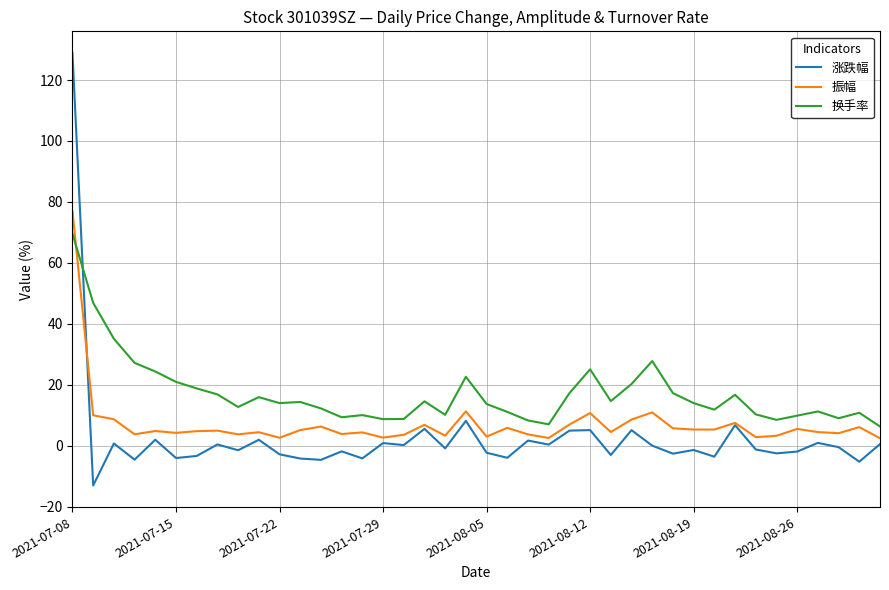

Which series has the widest spread of values?

涨跌幅